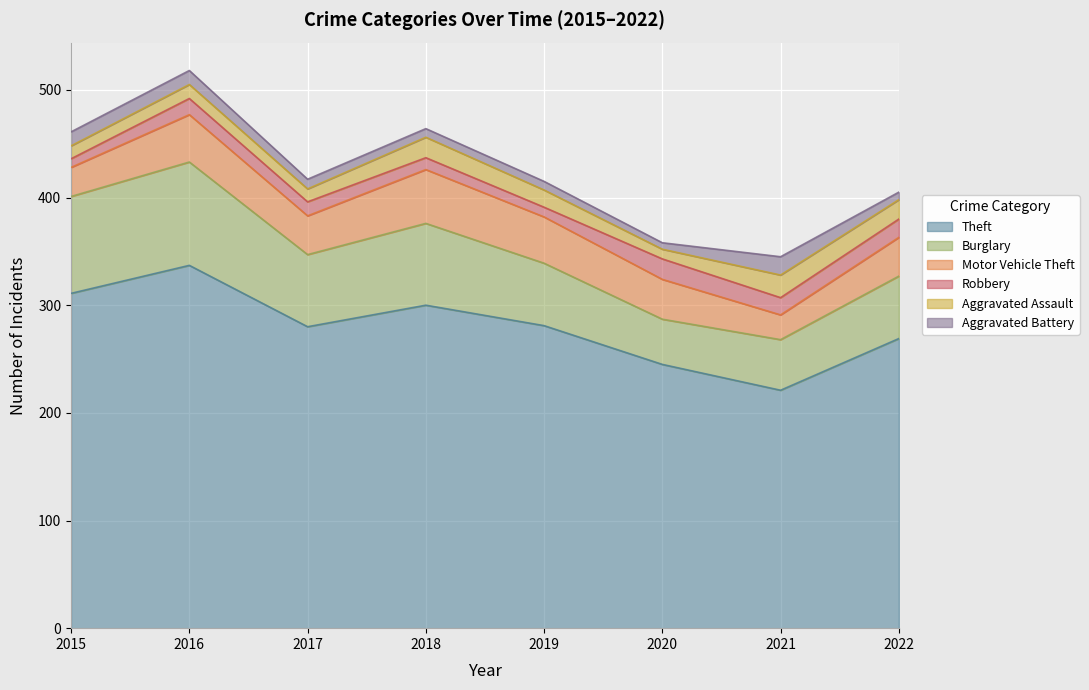

Between 2018 and 2015, which is larger?

2015